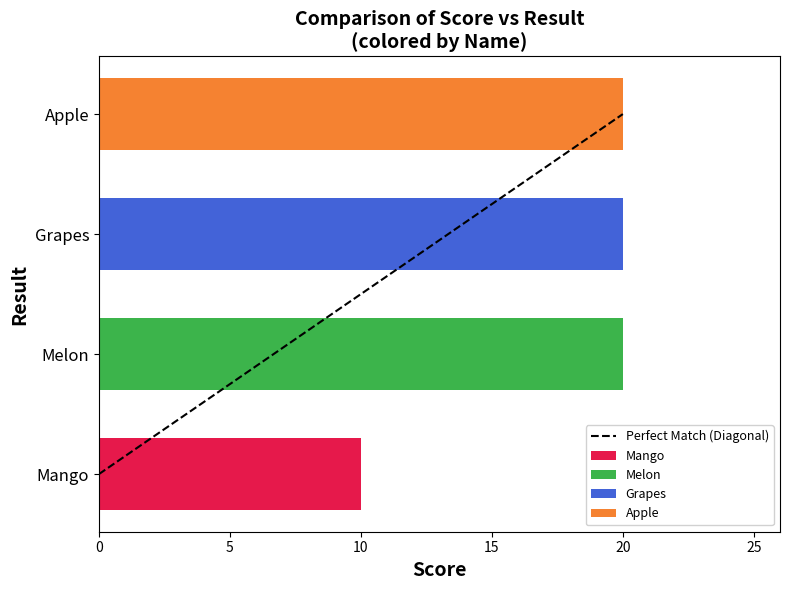

Which has a higher value, 0 or 5?

5